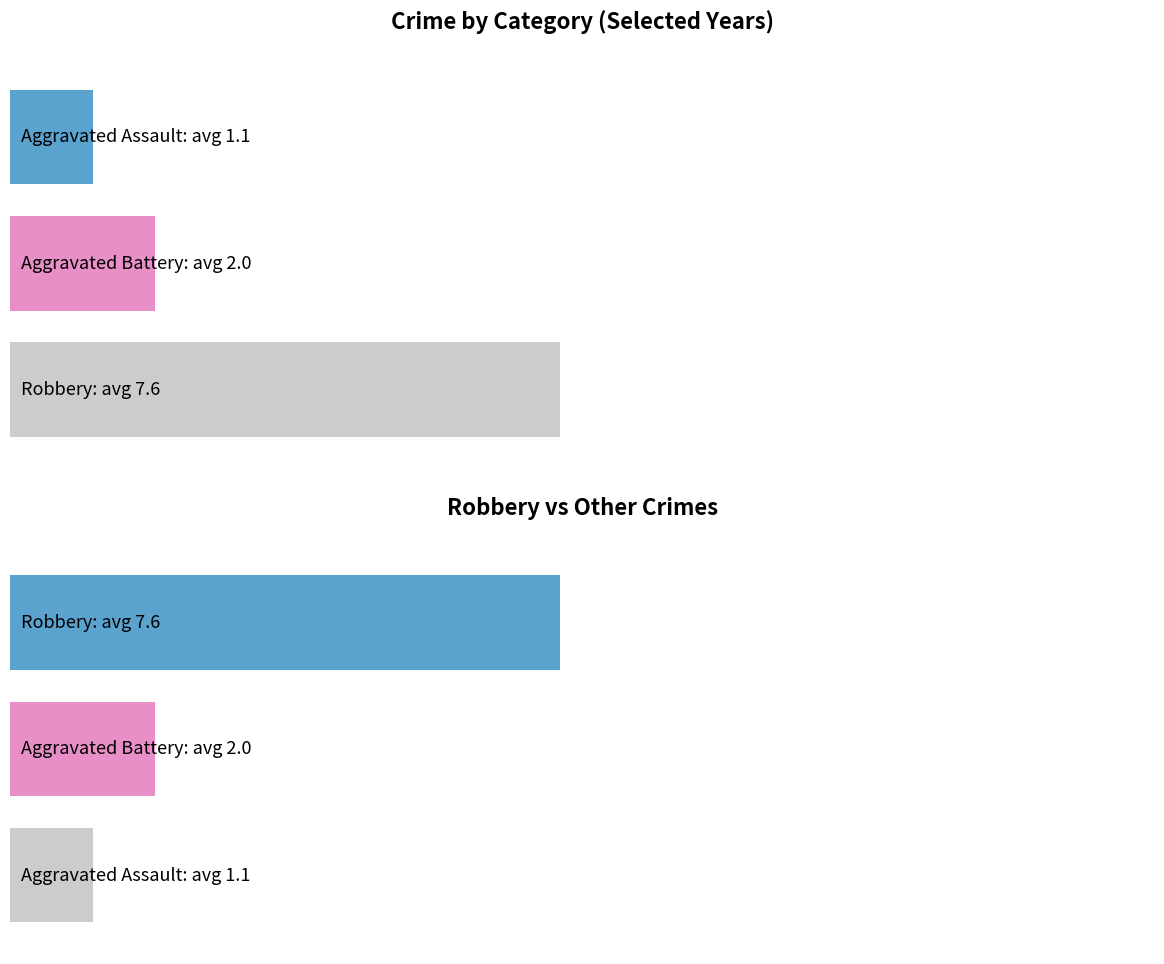

Read the Aggravated Assault value at 2019.

1